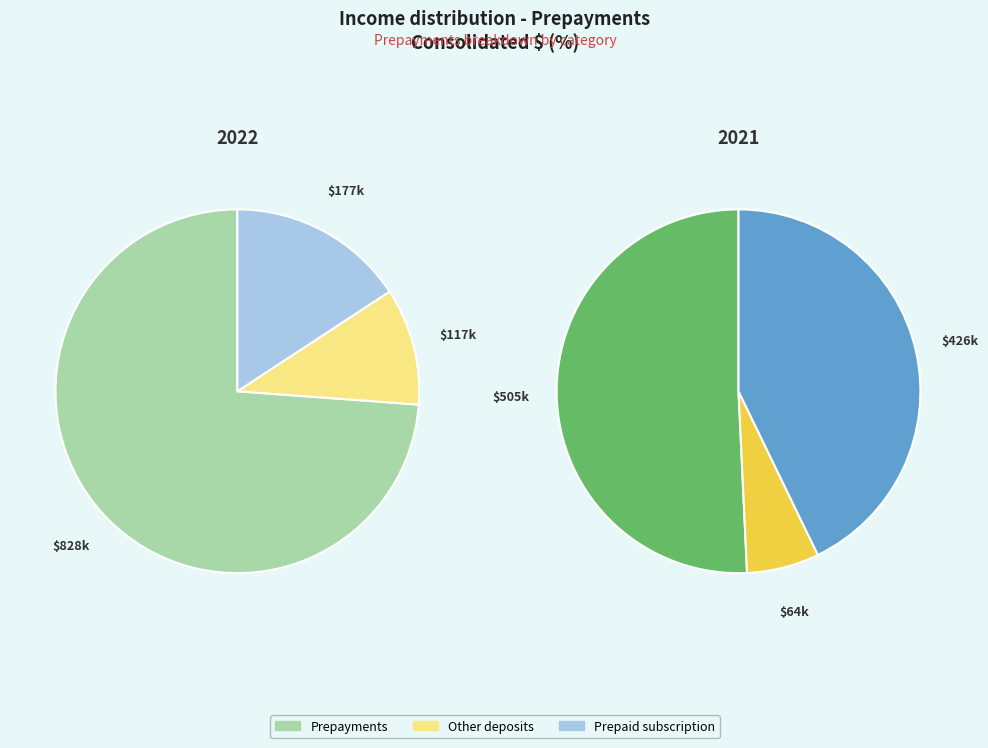

Which series changed the most between Prepayments and Other deposits?

2022